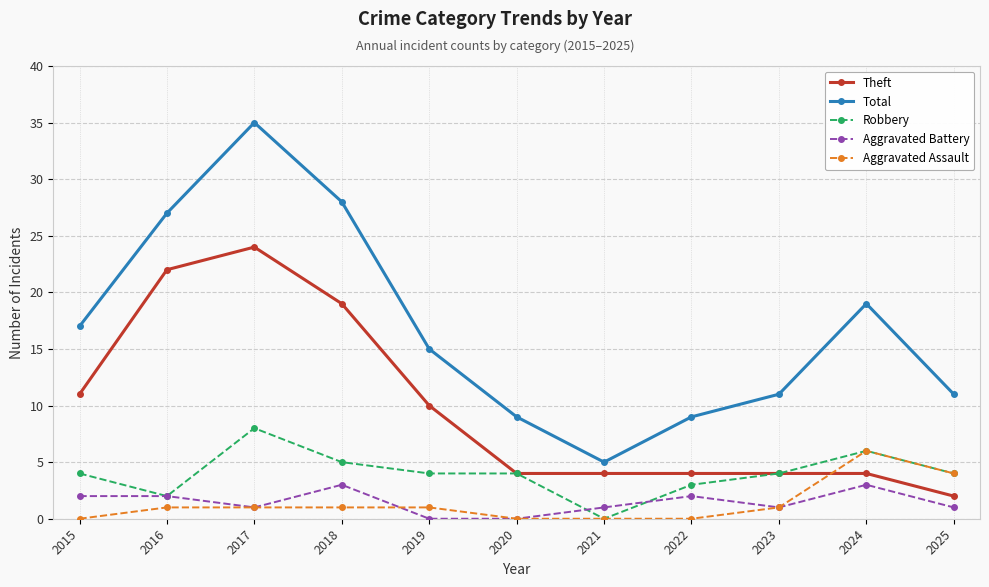

What is the difference between the maximum and second lowest values in the Total series?

26